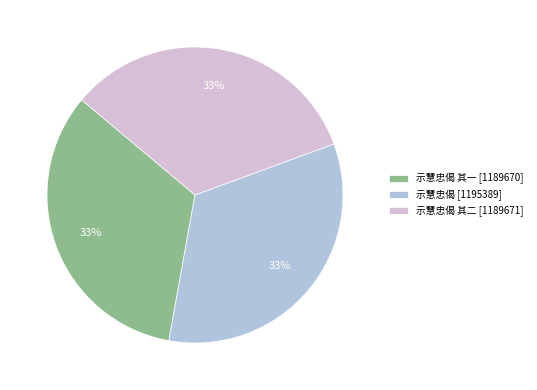

To the nearest percent, what is the combined percentage of 示慧忠偈 其一 [1189670] and 示慧忠偈 [1195389]?

67%